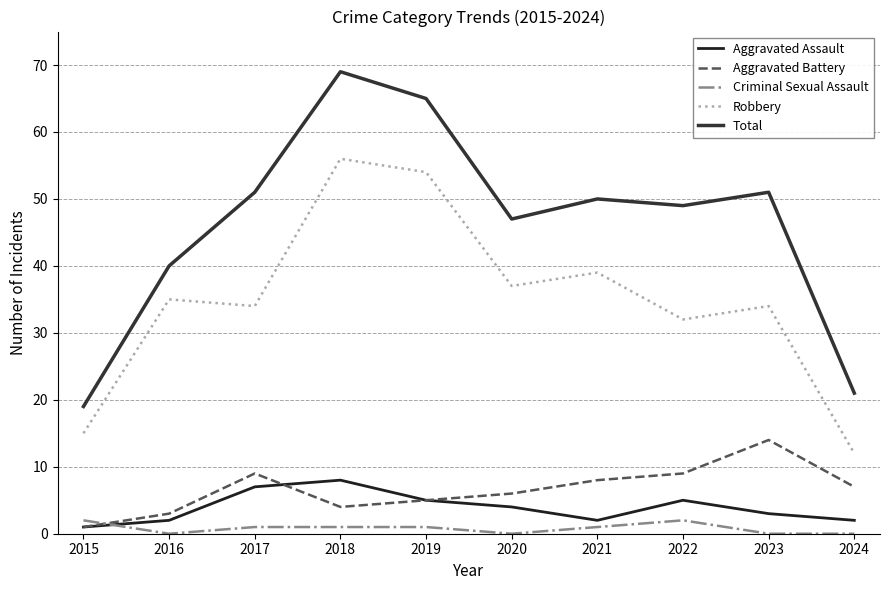

What is the minimum value for Robbery?

12